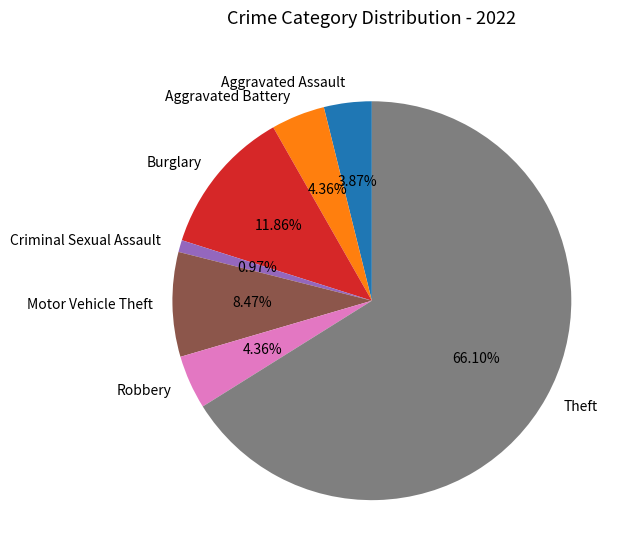

How many slices are in this pie chart?

7